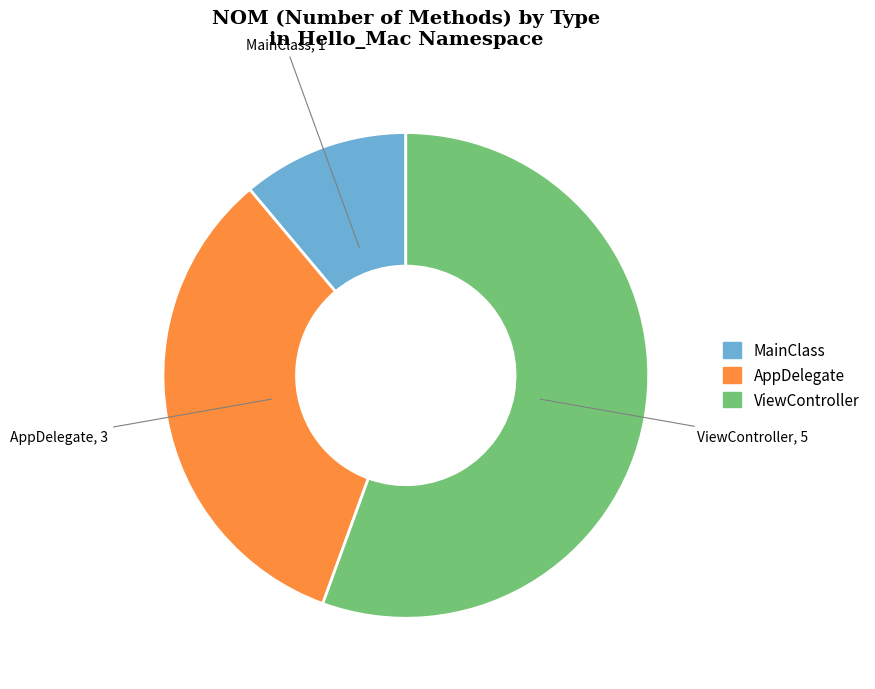

How many segments does this pie chart have?

3